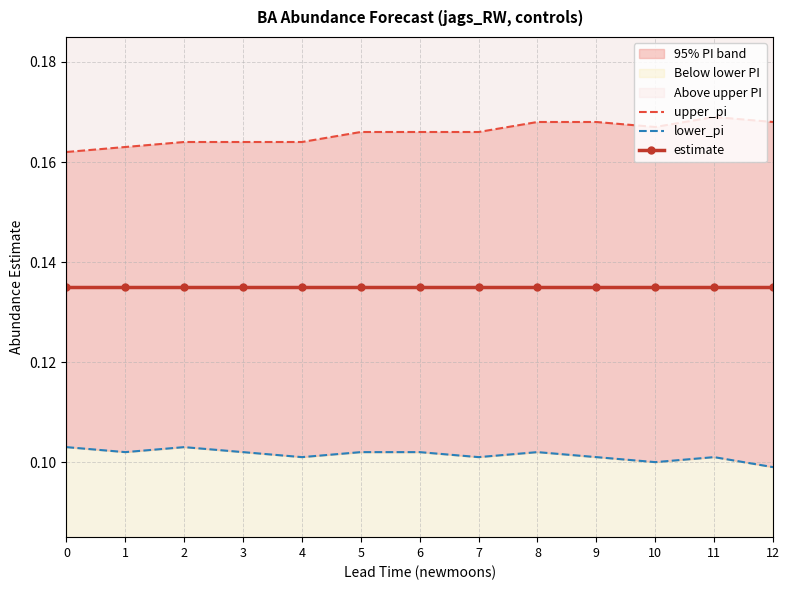

At which category does the chart reach its peak across all series?

11